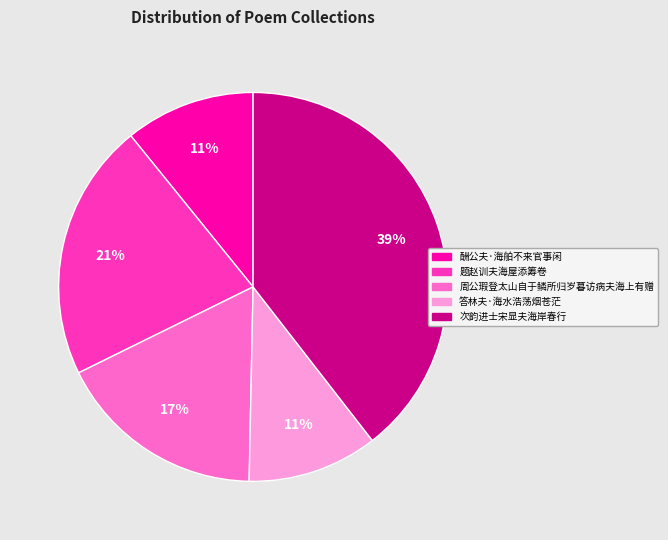

What percentage is the 题赵训夫海屋添筹卷 slice, to the nearest percent?

21%